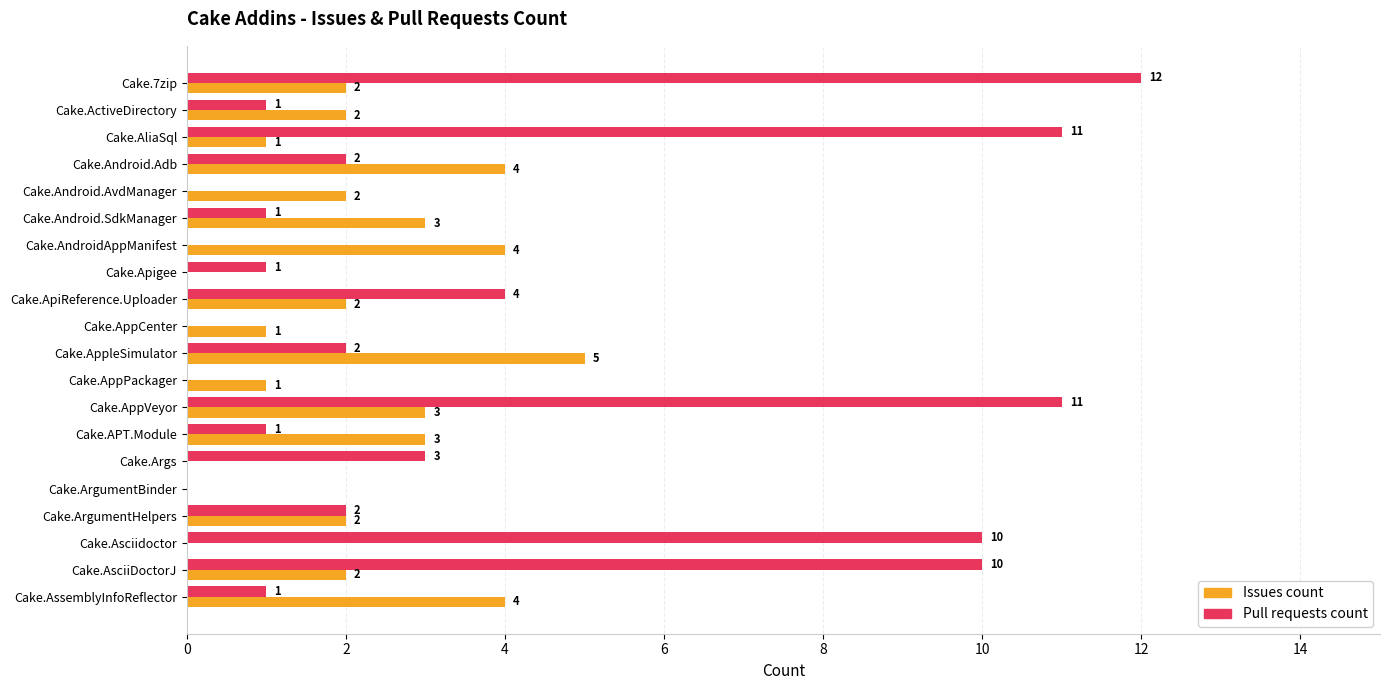

How many positive values does the Pull requests count series have?

15